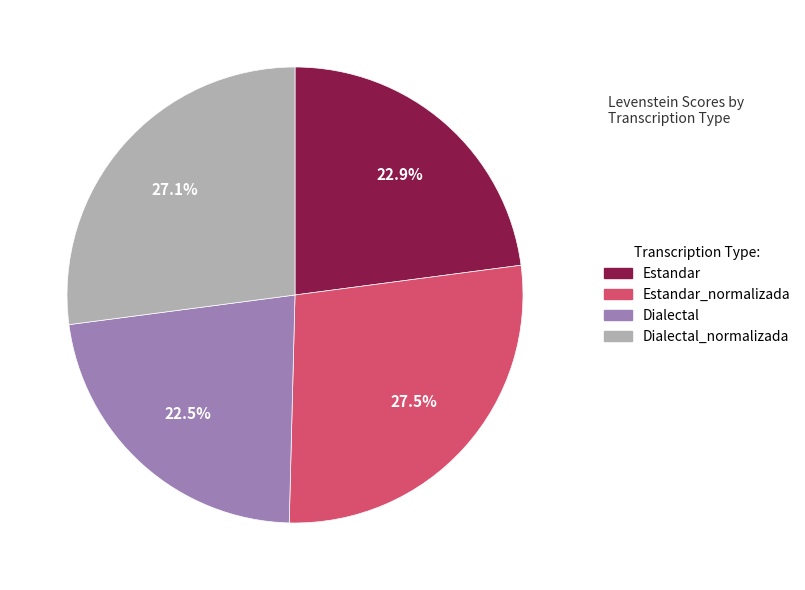

Does Estandar account for over 50% of the chart?

No